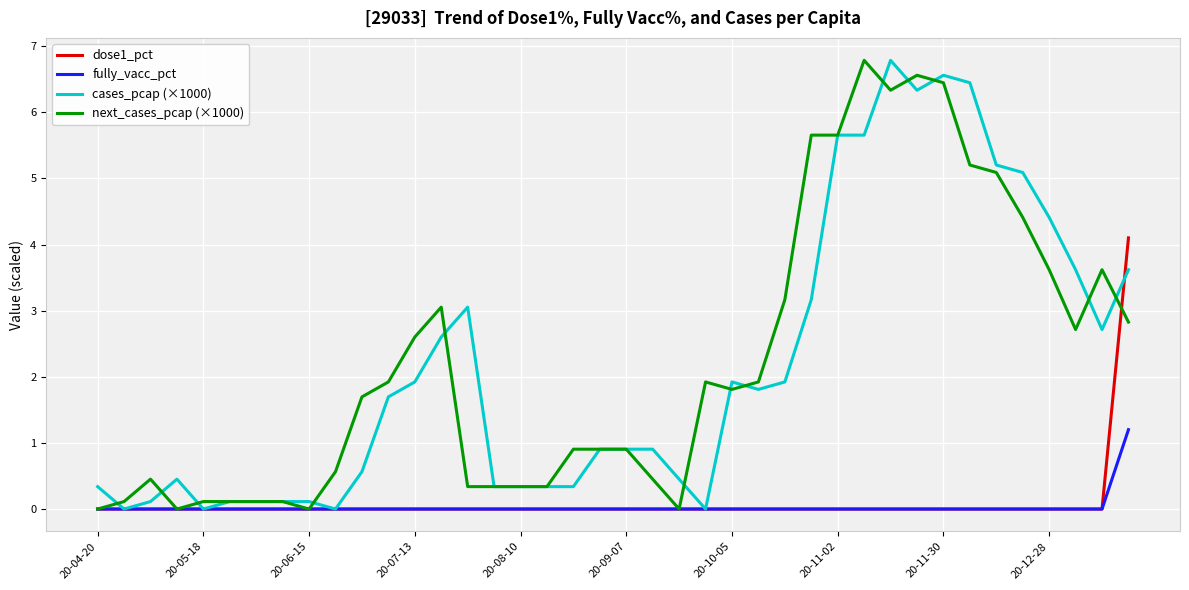

Reading left to right, transcribe all the data shown in this chart.

dose1_pct: 0.0	0.0	0.0	0.0	0.0	0.0	0.0	0.0	0.0	0.0	0.0	0.0	0.0	0.0	0.0	0.0	0.0	0.0	0.0	0.0	0.0	0.0	0.0	0.0	0.0	0.0	0.0	0.0	0.0	0.0	0.0	0.0	0.0	0.0	0.0	0.0	0.0	0.0	0.0	4.1
fully_vacc_pct: 0.0	0.0	0.0	0.0	0.0	0.0	0.0	0.0	0.0	0.0	0.0	0.0	0.0	0.0	0.0	0.0	0.0	0.0	0.0	0.0	0.0	0.0	0.0	0.0	0.0	0.0	0.0	0.0	0.0	0.0	0.0	0.0	0.0	0.0	0.0	0.0	0.0	0.0	0.0	1.2
cases_pcap (×1000): 0.3	0.0	0.1	0.5	0.0	0.1	0.1	0.1	0.1	0.0	0.6	1.7	1.9	2.6	3.1	0.3	0.3	0.3	0.3	0.9	0.9	0.9	0.5	0.0	1.9	1.8	1.9	3.2	5.7	5.7	6.8	6.3	6.6	6.4	5.2	5.1	4.4	3.6	2.7	3.6
next_cases_pcap (×1000): 0.0	0.1	0.5	0.0	0.1	0.1	0.1	0.1	0.0	0.6	1.7	1.9	2.6	3.1	0.3	0.3	0.3	0.3	0.9	0.9	0.9	0.5	0.0	1.9	1.8	1.9	3.2	5.7	5.7	6.8	6.3	6.6	6.4	5.2	5.1	4.4	3.6	2.7	3.6	2.8